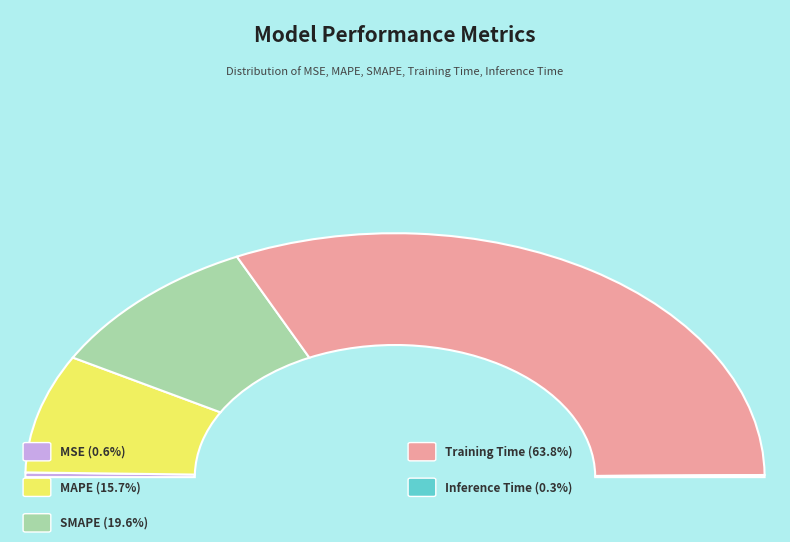

To the nearest percent, what is the average slice percentage?

20%